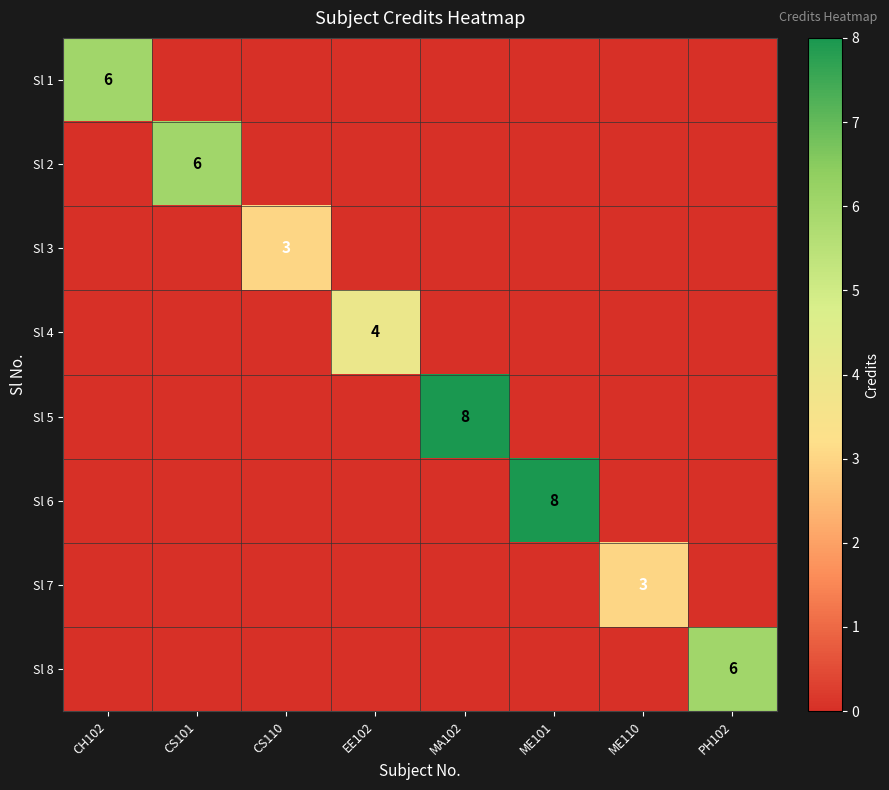

At which label is Sl 3 closest to 1?

CH102